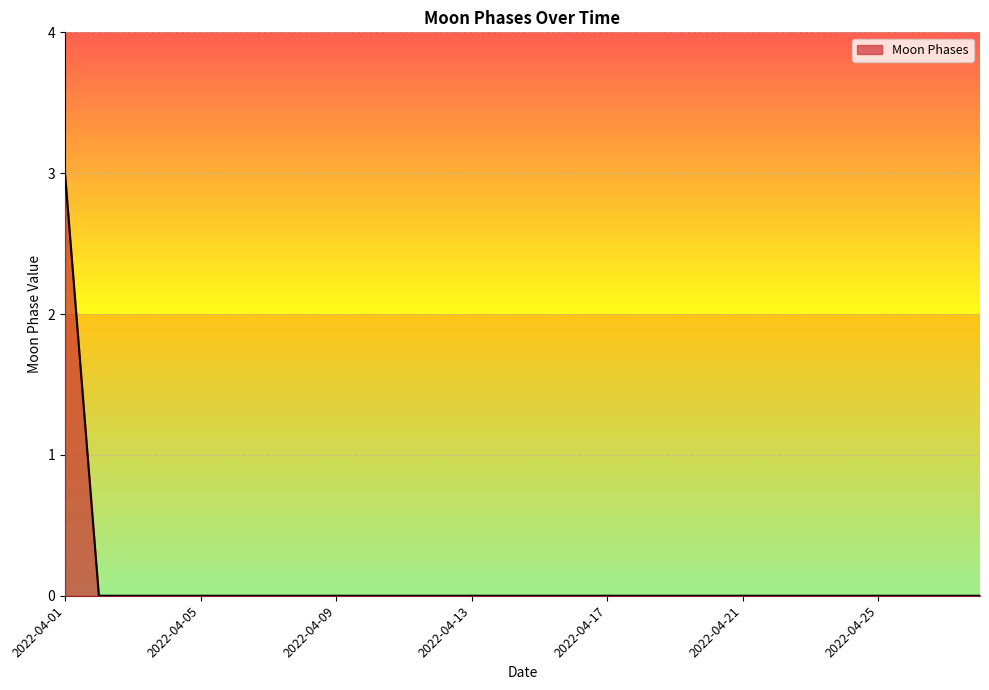

What is the maximum value shown in the chart?

3